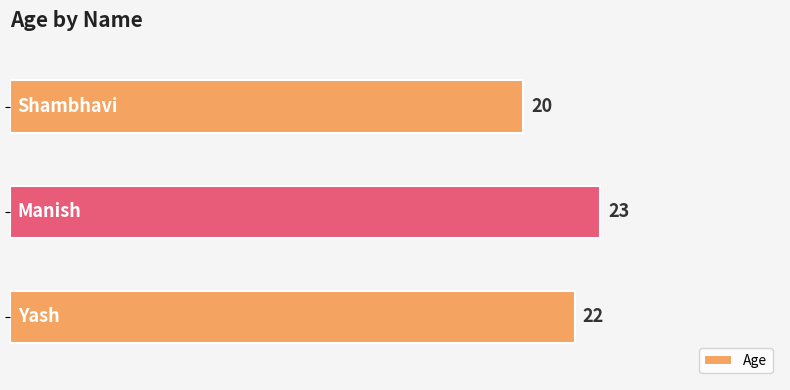

What is the sum of all values?

65